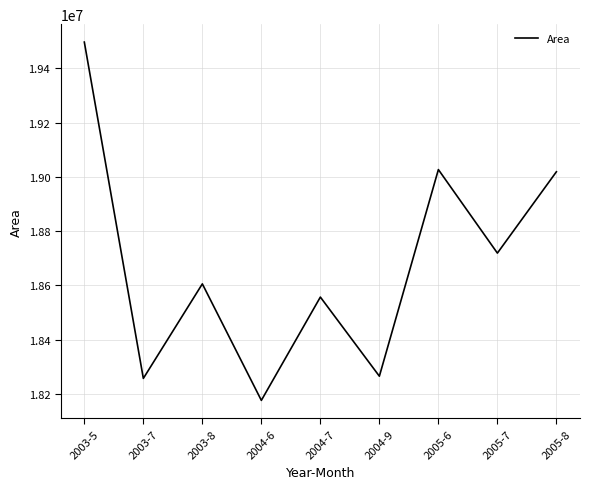

What is the difference between the values at 2003-5 and 2004-7?

939600